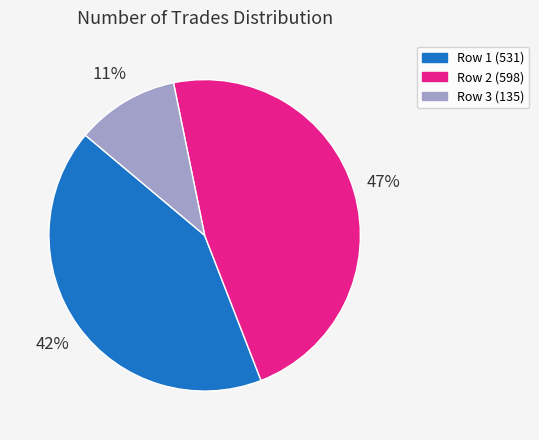

Is there a majority slice in this chart?

No